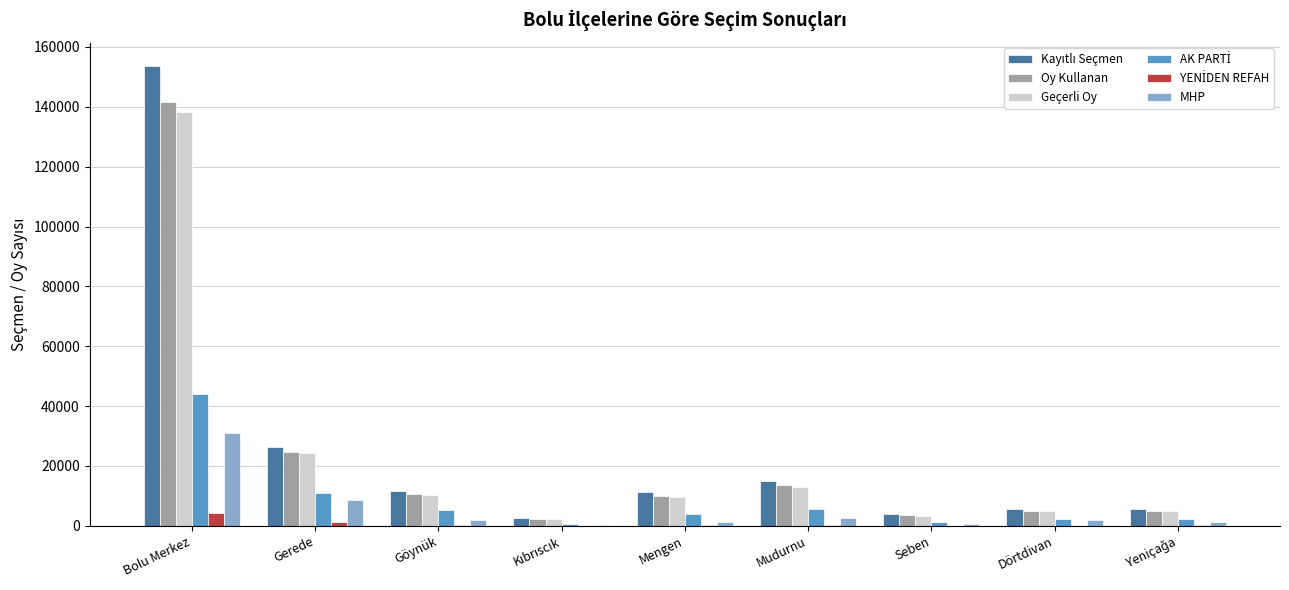

At which category is the sum across all series the highest?

Bolu Merkez